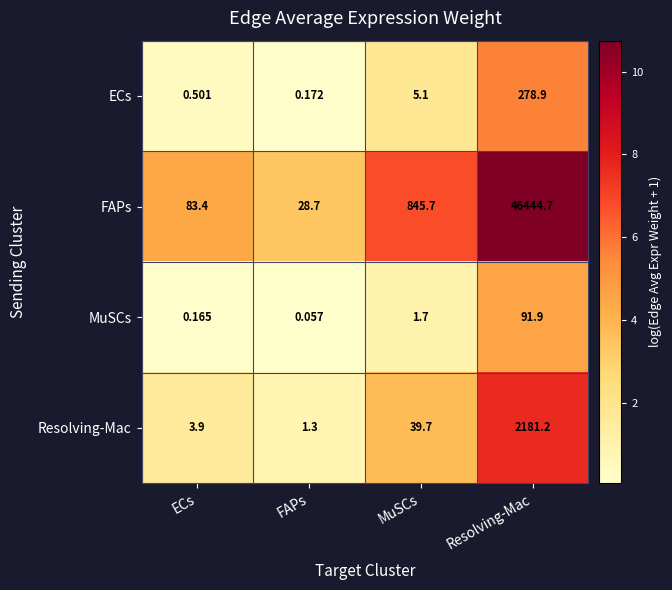

At which label does MuSCs reach its minimum?

FAPs